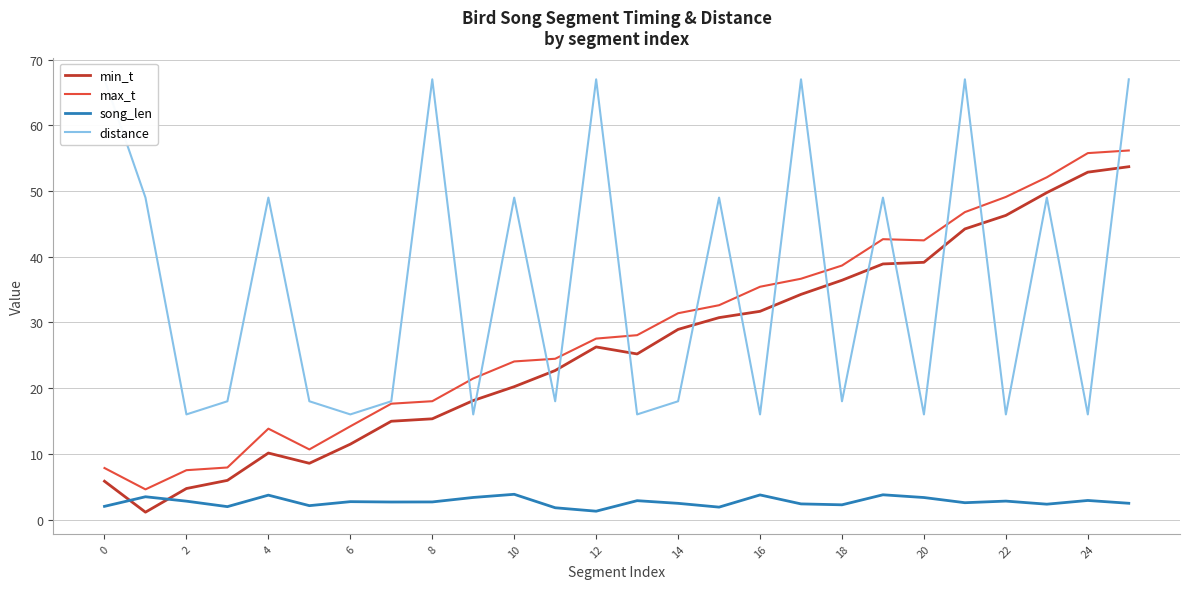

What is the greatest value displayed?

67.0